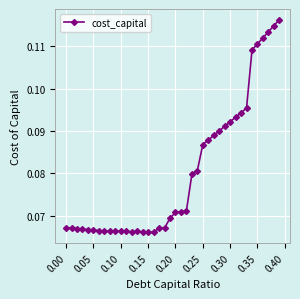

How many values are between 0 and 1?

40